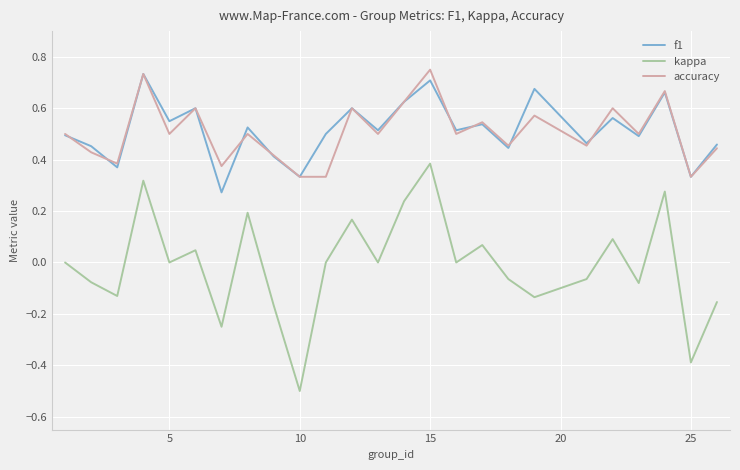

What is the smallest value displayed?

-0.5